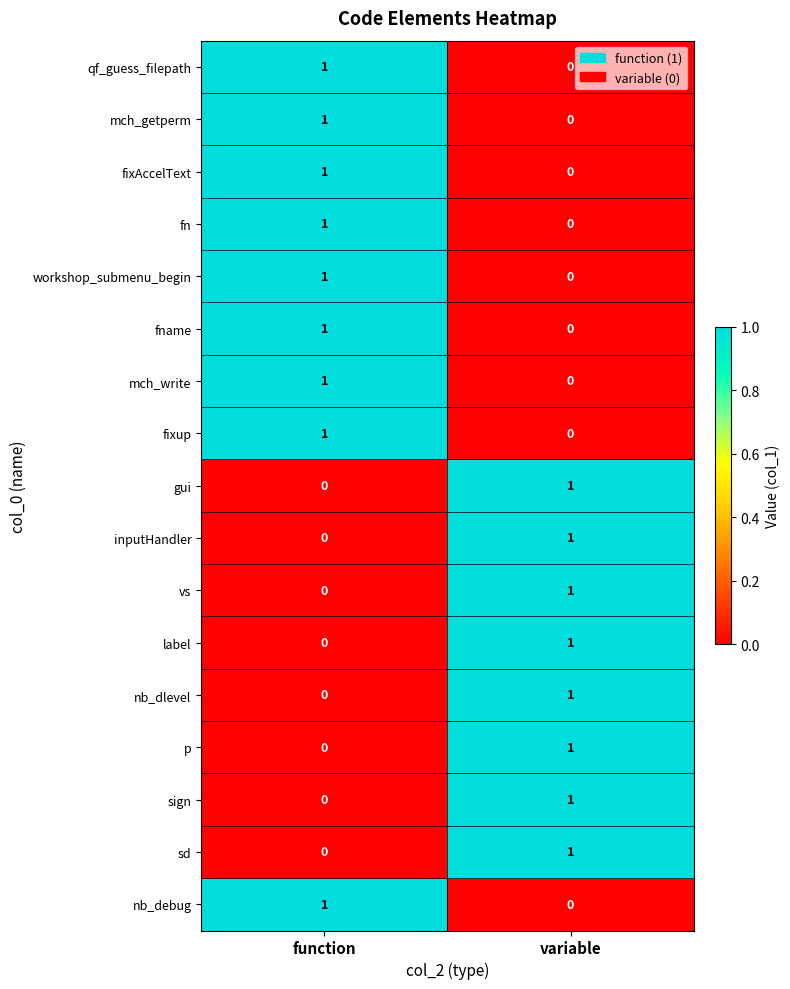

Rank the categories by workshop_submenu_begin value from lowest to highest.

variable, function